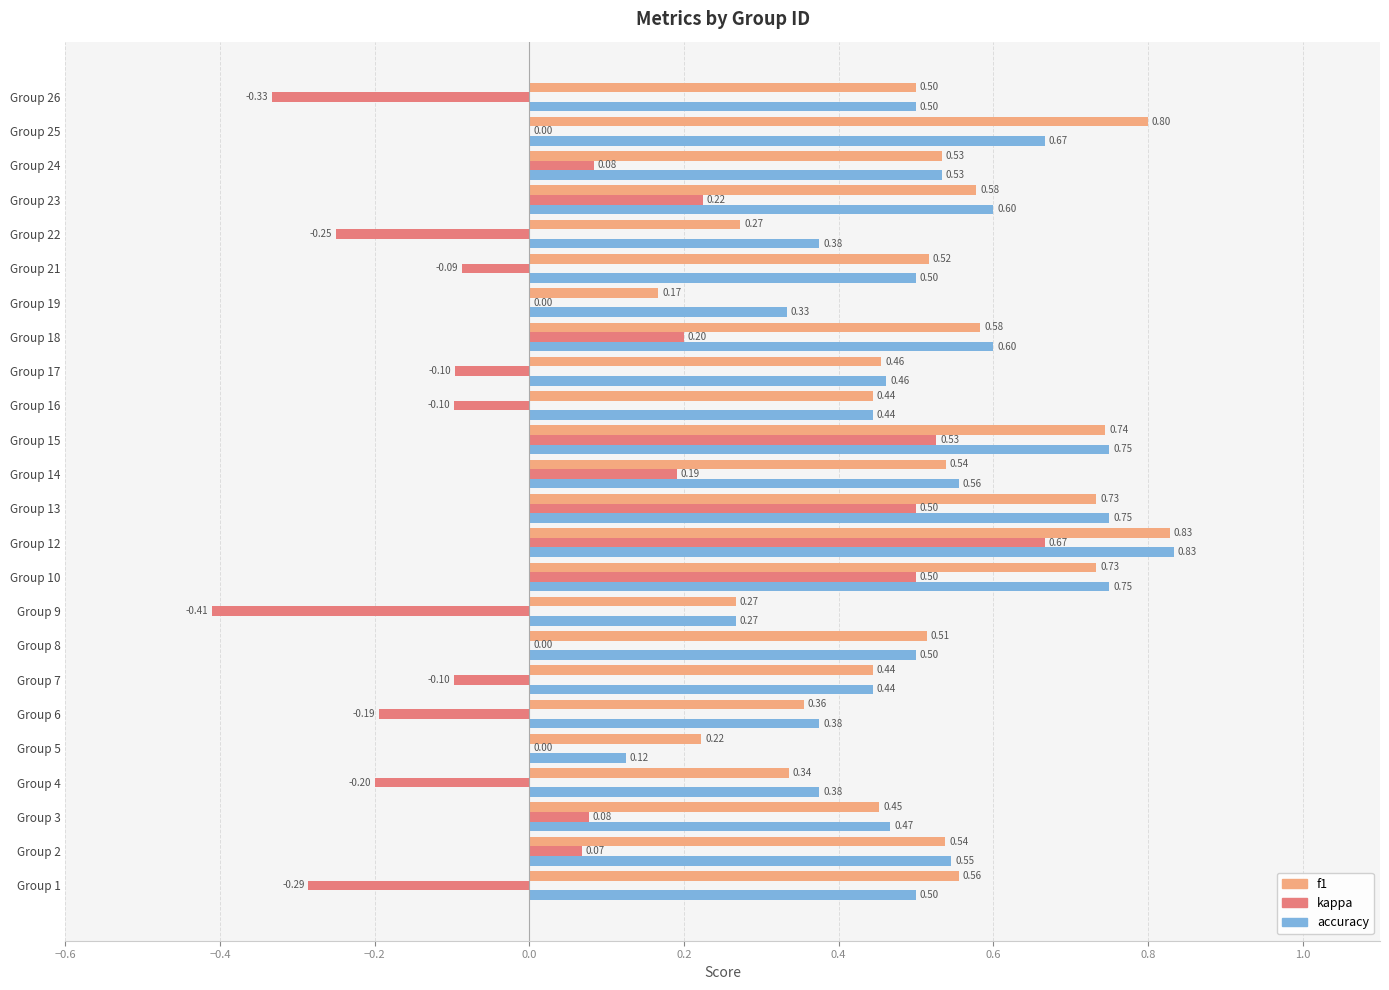

Is the value of f1 at Group 23 greater than the value of kappa at Group 14?

Yes